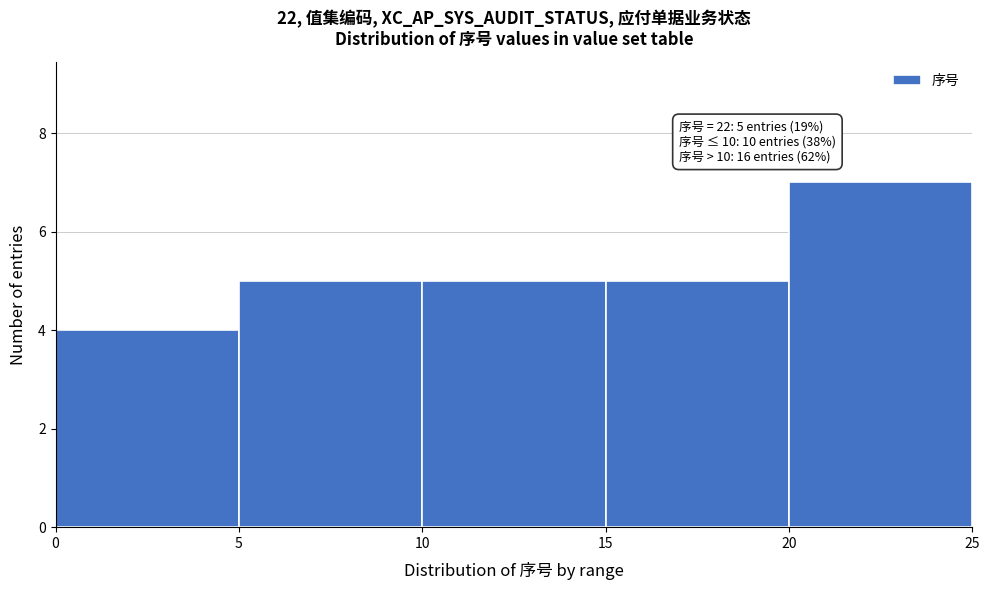

Which range on the x-axis has the tallest bar?

20 to 25